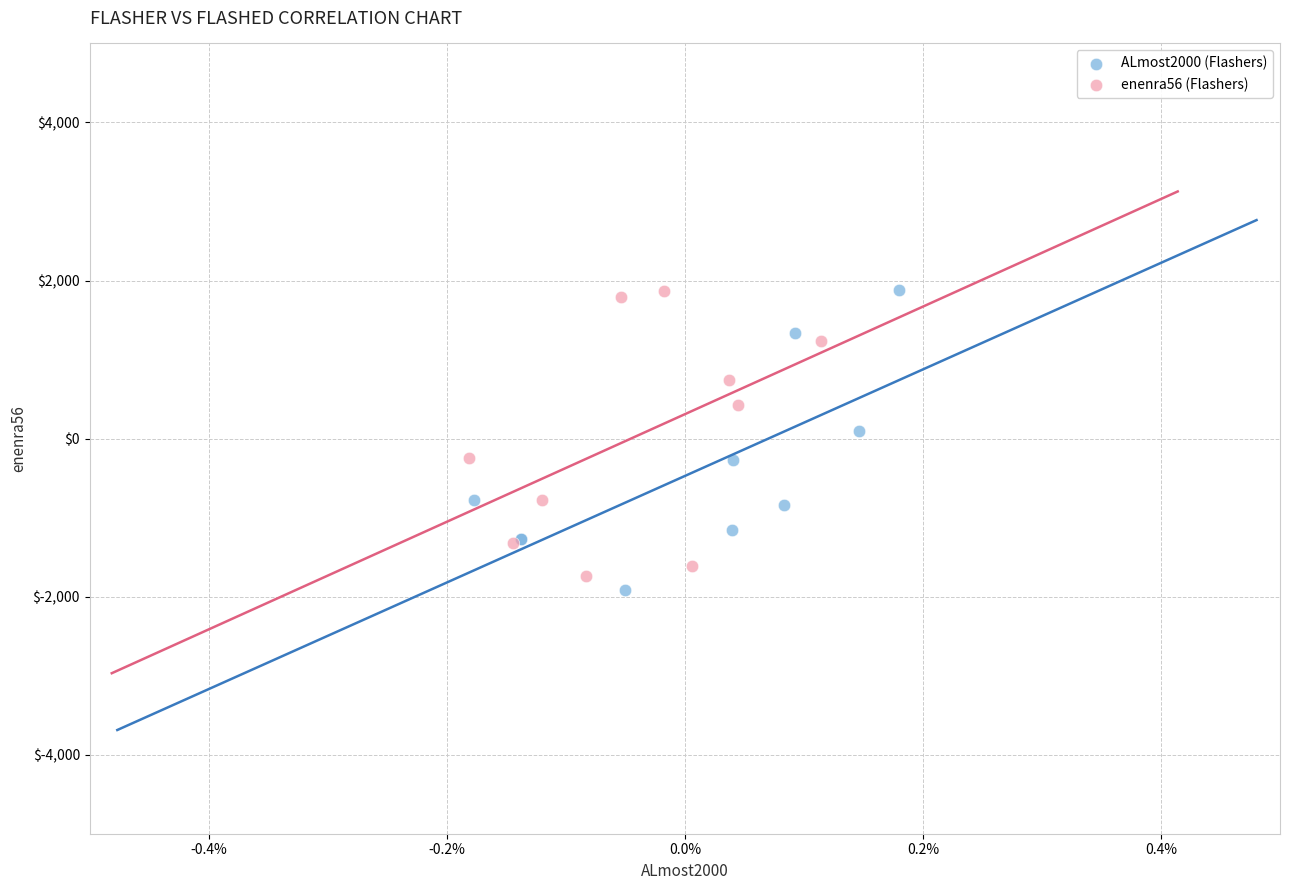

What are all the series names shown in the legend?

ALmost2000 (Flashers), enenra56 (Flashers)